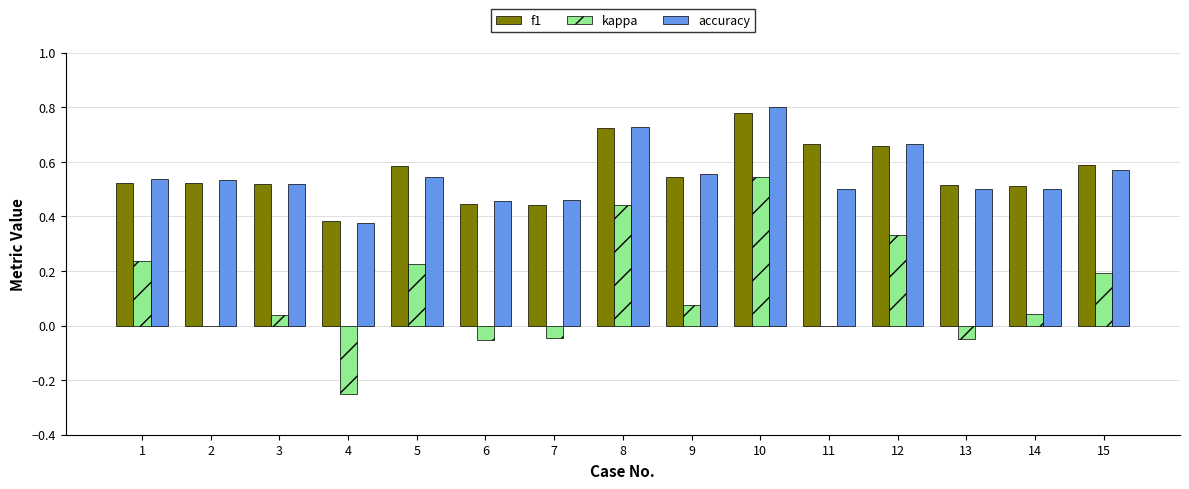

Which series changed the most between 7 and 10?

kappa